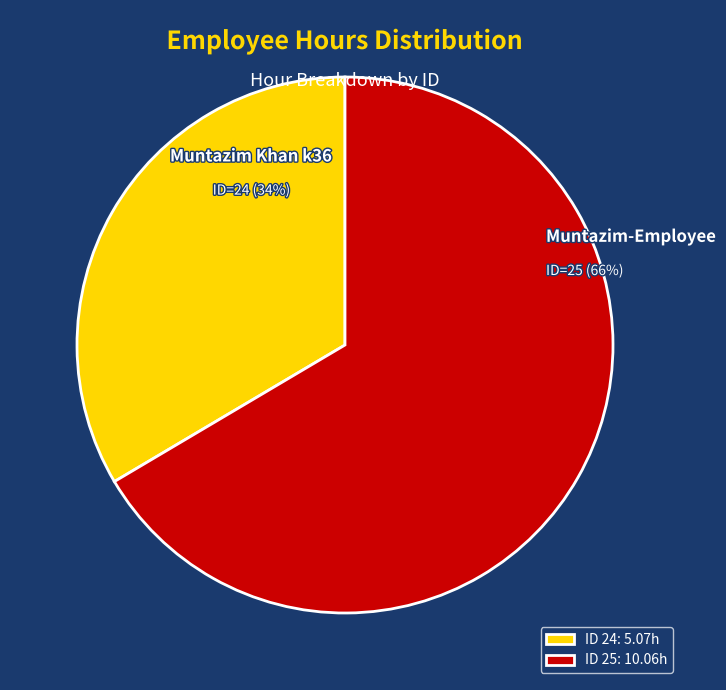

Between ID 24: 5.07h and ID 25: 10.06h, which is larger?

ID 25: 10.06h